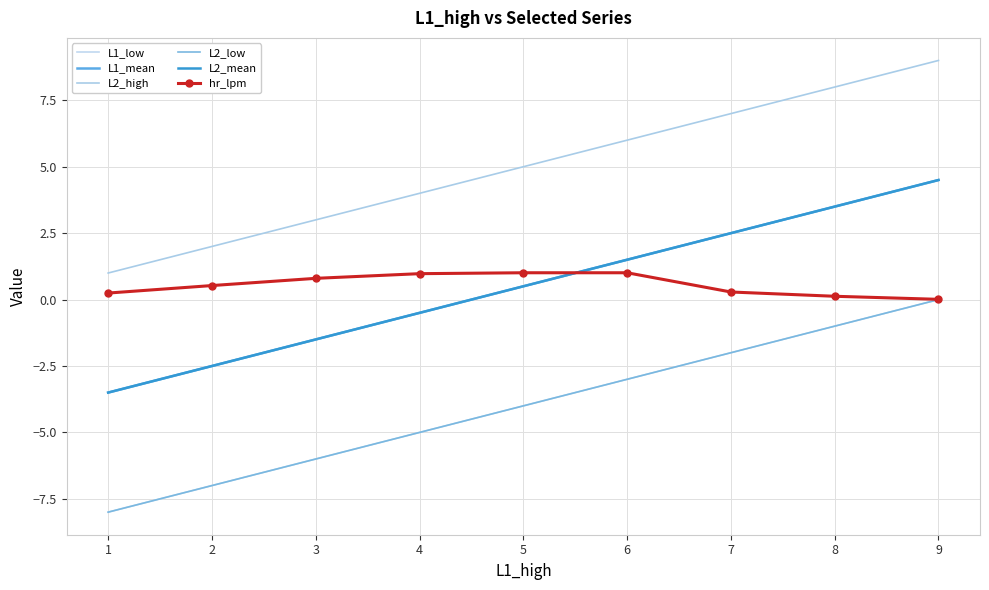

Rank the series at 6 from lowest to highest value.

L1_low, L2_low, hr_lpm, L1_mean, L2_mean, L2_high